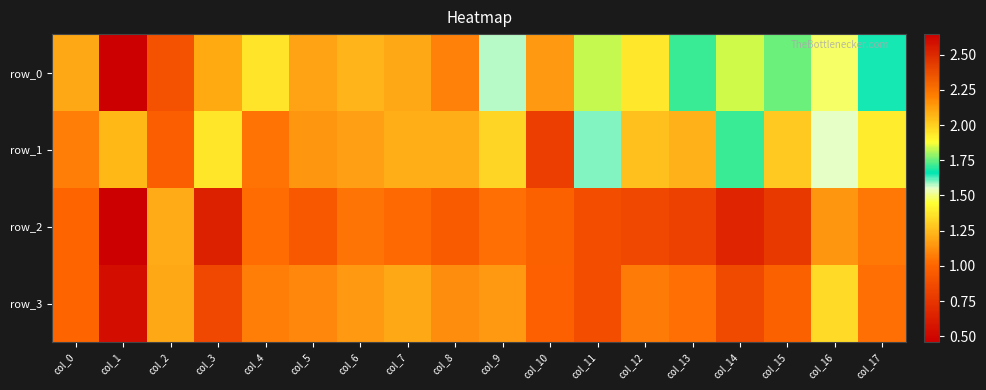

What is the lowest value of the row_2 series?

0.5